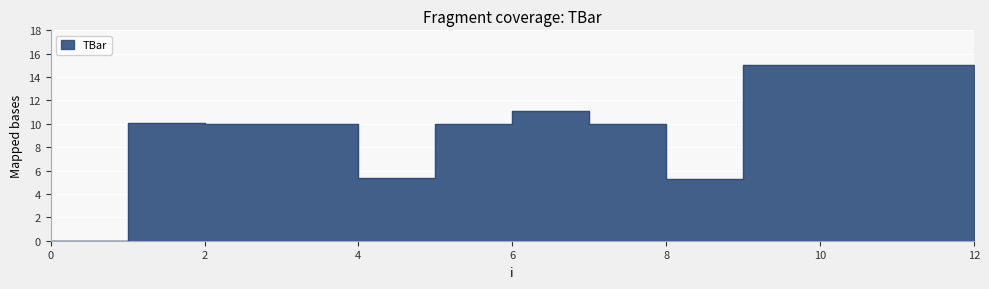

What is the sum of all values?

131.8